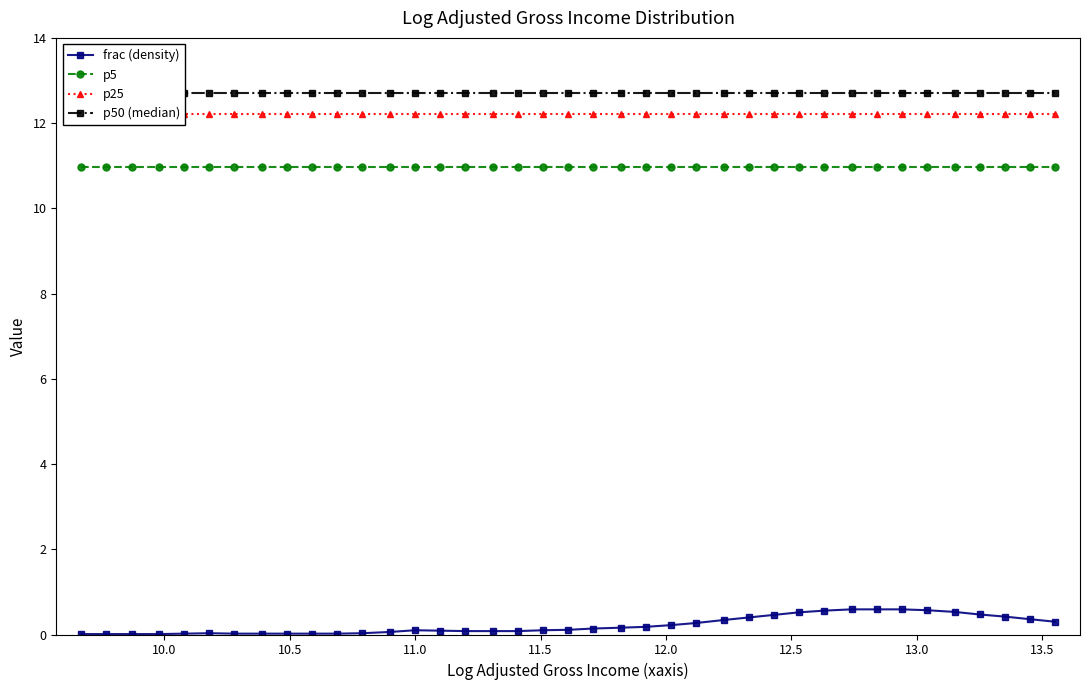

Reading left to right, transcribe all the data shown in this chart.

frac (density): 0.0	0.0	0.0	0.0	0.0	0.0	0.0	0.0	0.0	0.0	0.0	0.0	0.1	0.1	0.1	0.1	0.1	0.1	0.1	0.1	0.1	0.2	0.2	0.2	0.3	0.3	0.4	0.5	0.5	0.6	0.6	0.6	0.6	0.6	0.5	0.5	0.4	0.4	0.3
p5: 11.0	11.0	11.0	11.0	11.0	11.0	11.0	11.0	11.0	11.0	11.0	11.0	11.0	11.0	11.0	11.0	11.0	11.0	11.0	11.0	11.0	11.0	11.0	11.0	11.0	11.0	11.0	11.0	11.0	11.0	11.0	11.0	11.0	11.0	11.0	11.0	11.0	11.0	11.0
p25: 12.2	12.2	12.2	12.2	12.2	12.2	12.2	12.2	12.2	12.2	12.2	12.2	12.2	12.2	12.2	12.2	12.2	12.2	12.2	12.2	12.2	12.2	12.2	12.2	12.2	12.2	12.2	12.2	12.2	12.2	12.2	12.2	12.2	12.2	12.2	12.2	12.2	12.2	12.2
p50 (median): 12.7	12.7	12.7	12.7	12.7	12.7	12.7	12.7	12.7	12.7	12.7	12.7	12.7	12.7	12.7	12.7	12.7	12.7	12.7	12.7	12.7	12.7	12.7	12.7	12.7	12.7	12.7	12.7	12.7	12.7	12.7	12.7	12.7	12.7	12.7	12.7	12.7	12.7	12.7